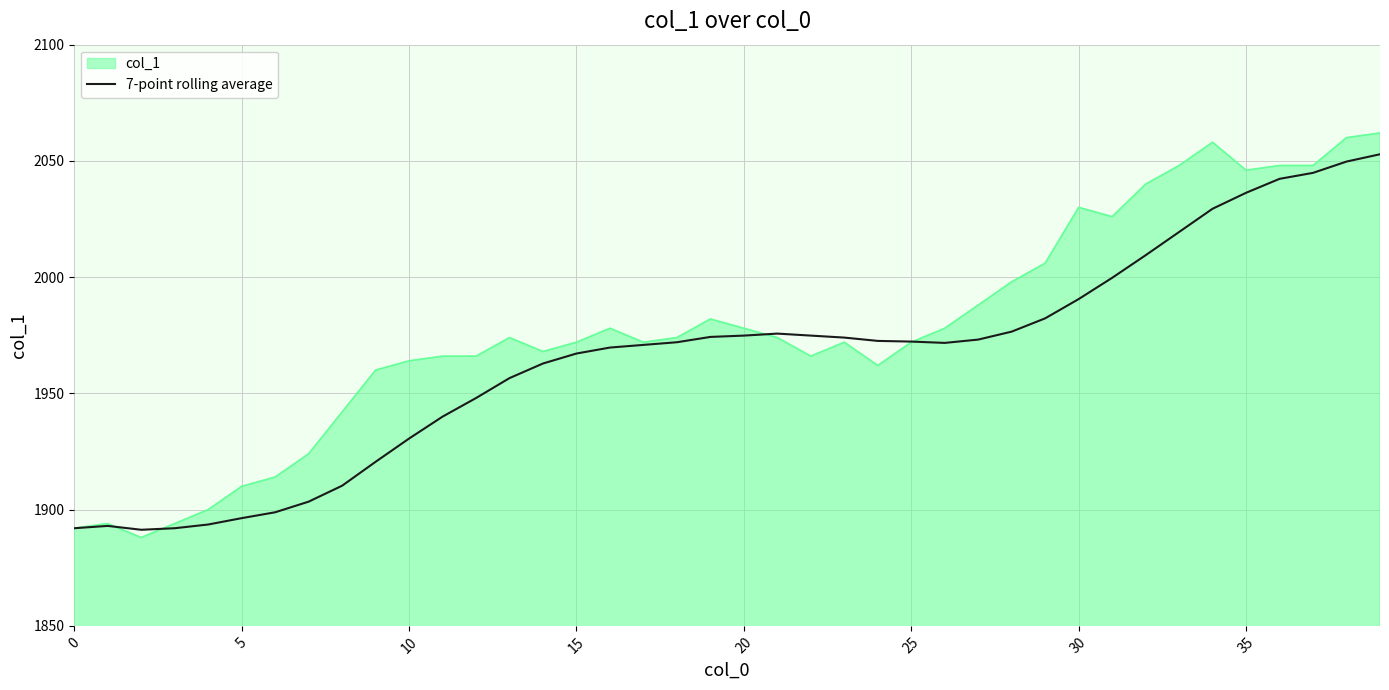

Rank the series by their average value, from lowest to highest.

7-point rolling average, col_1